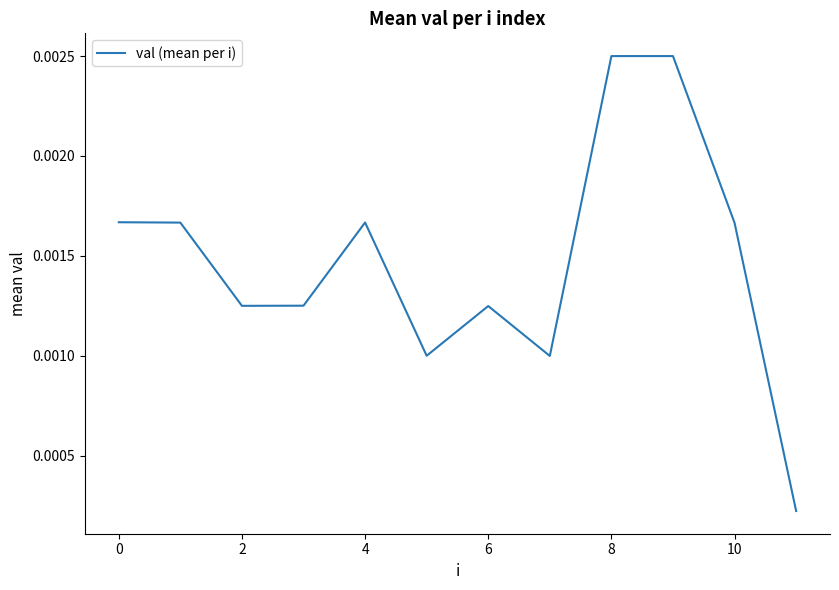

Does the chart have visible grid lines?

No